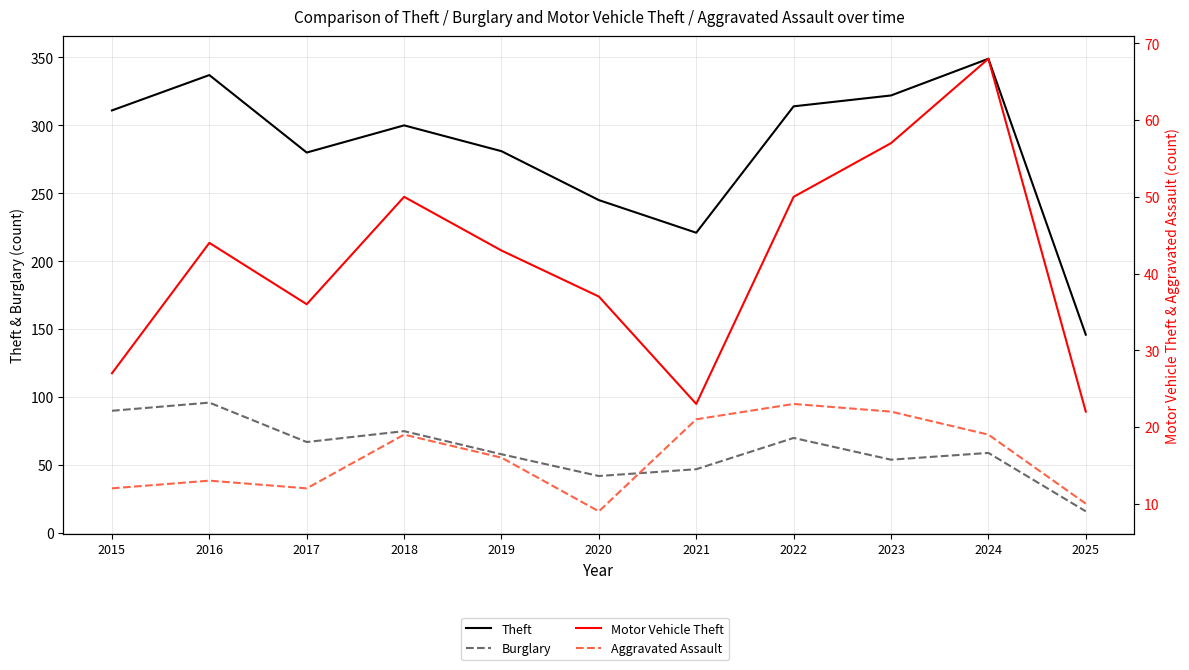

At which label does Motor Vehicle Theft first exceed 43?

2016